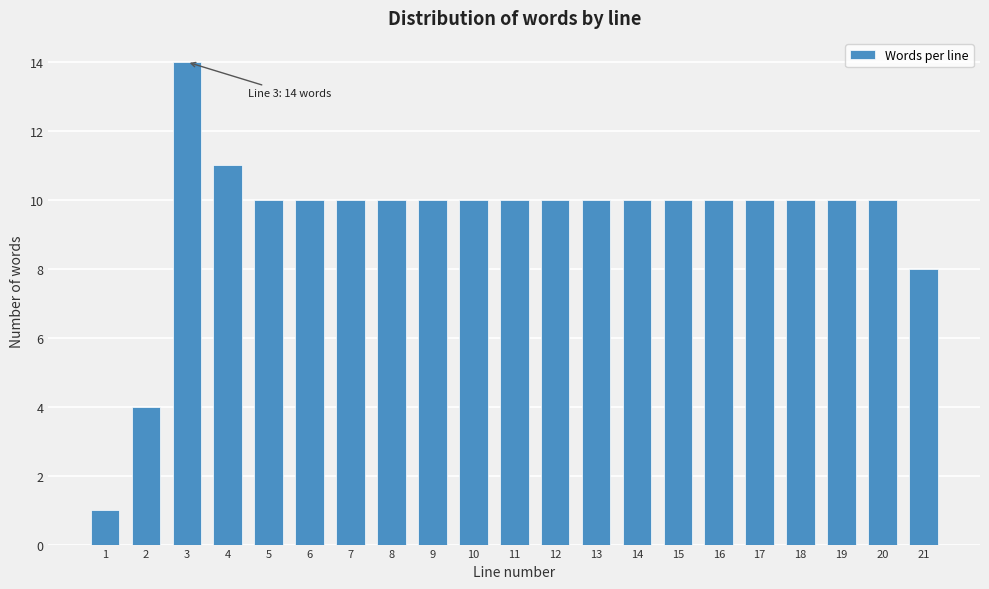

Reading left to right, extract all data points from this chart.

1=1	2=4	3=14	4=11	5=10	6=10	7=10	8=10	9=10	10=10	11=10	12=10	13=10	14=10	15=10	16=10	17=10	18=10	19=10	20=10	21=8